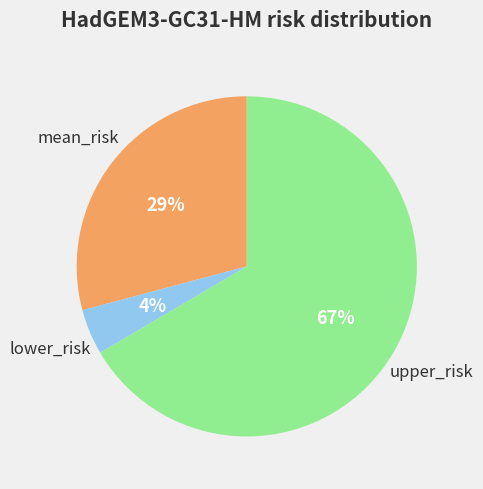

Does any single category account for the majority?

Yes